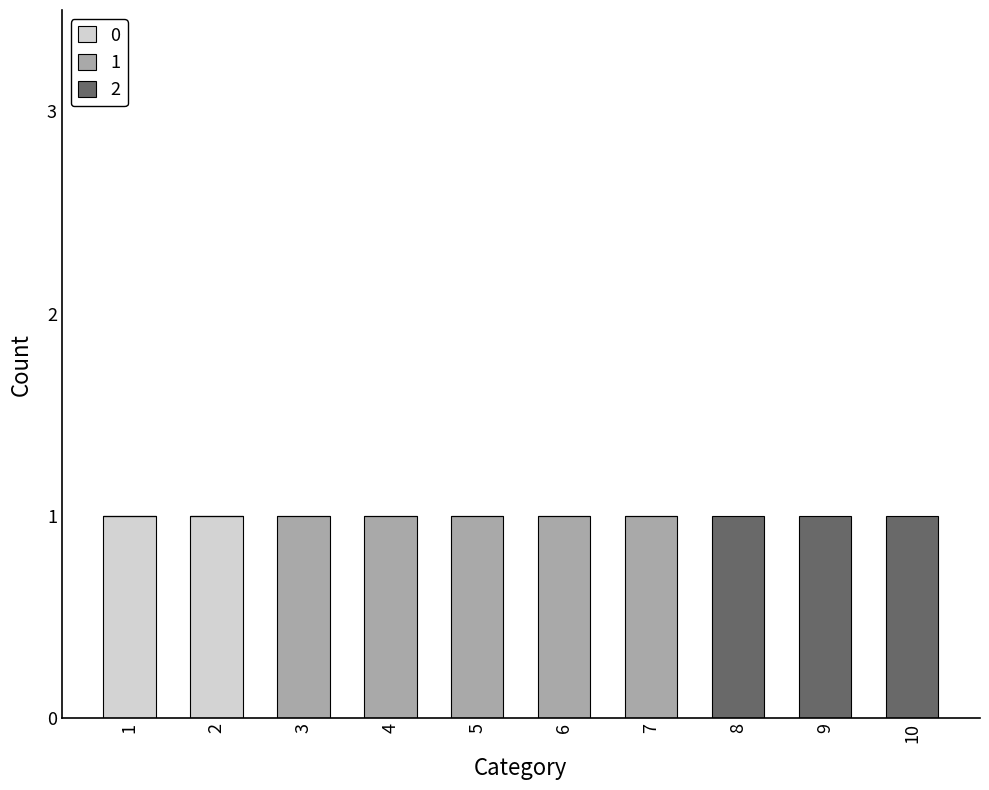

The value of 0 at 8 is 0. True or false?

True